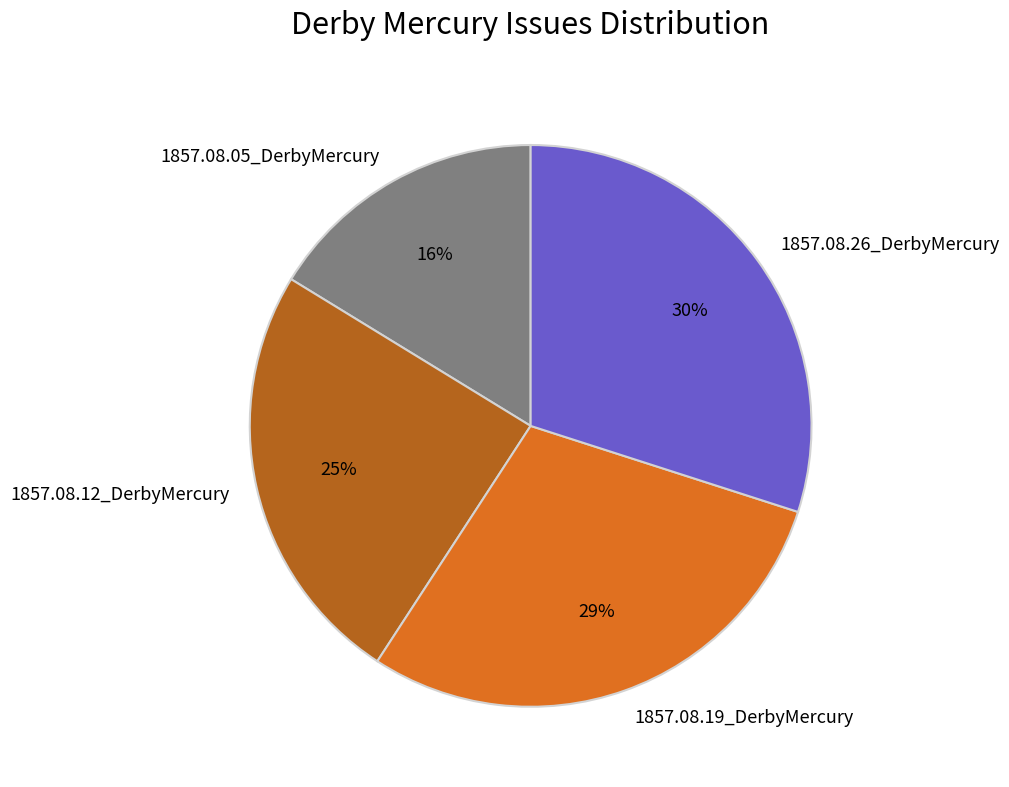

What percentage is the 1857.08.26_DerbyMercury slice, to the nearest percent?

30%